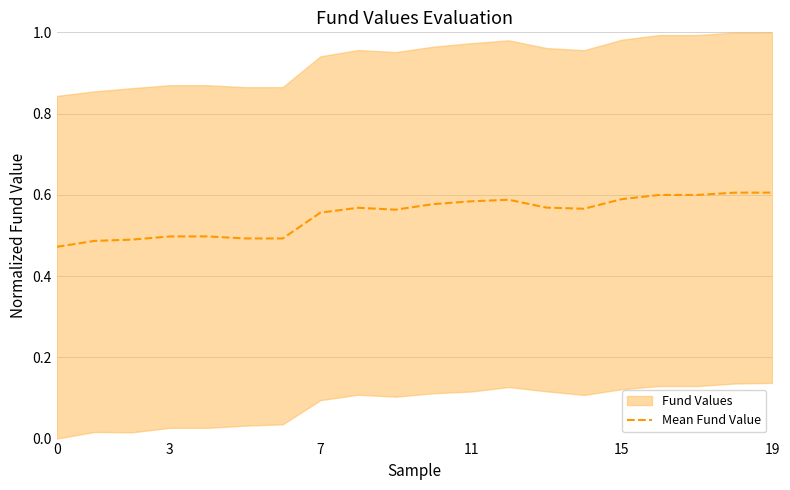

Which label corresponds to the largest value in the chart?

19